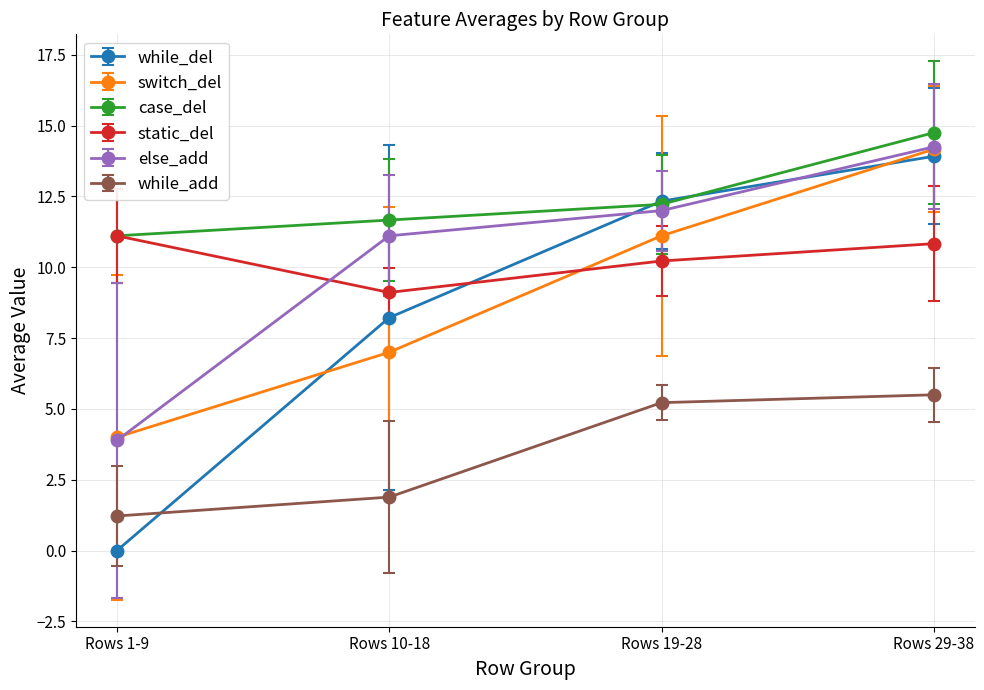

What is the total value across all series at Rows 1-9?

31.3